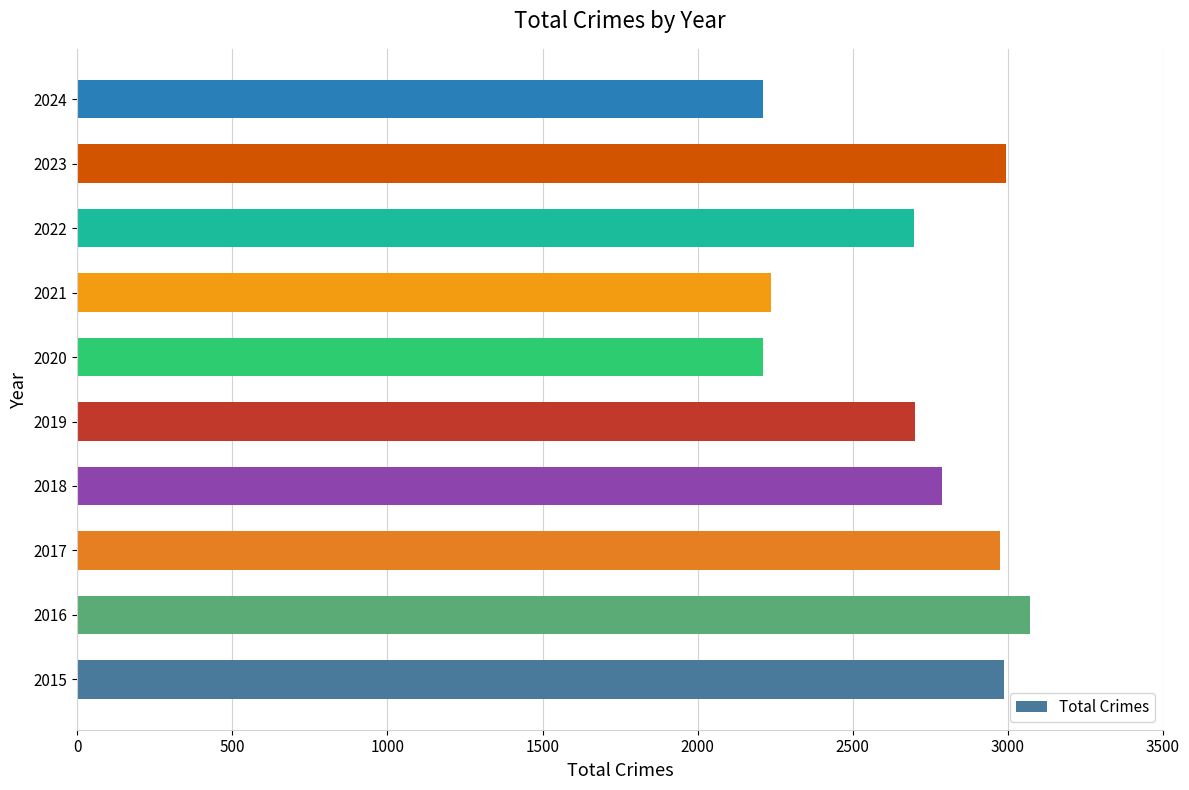

What is the sum of the values at 2016 and 2017?

6044